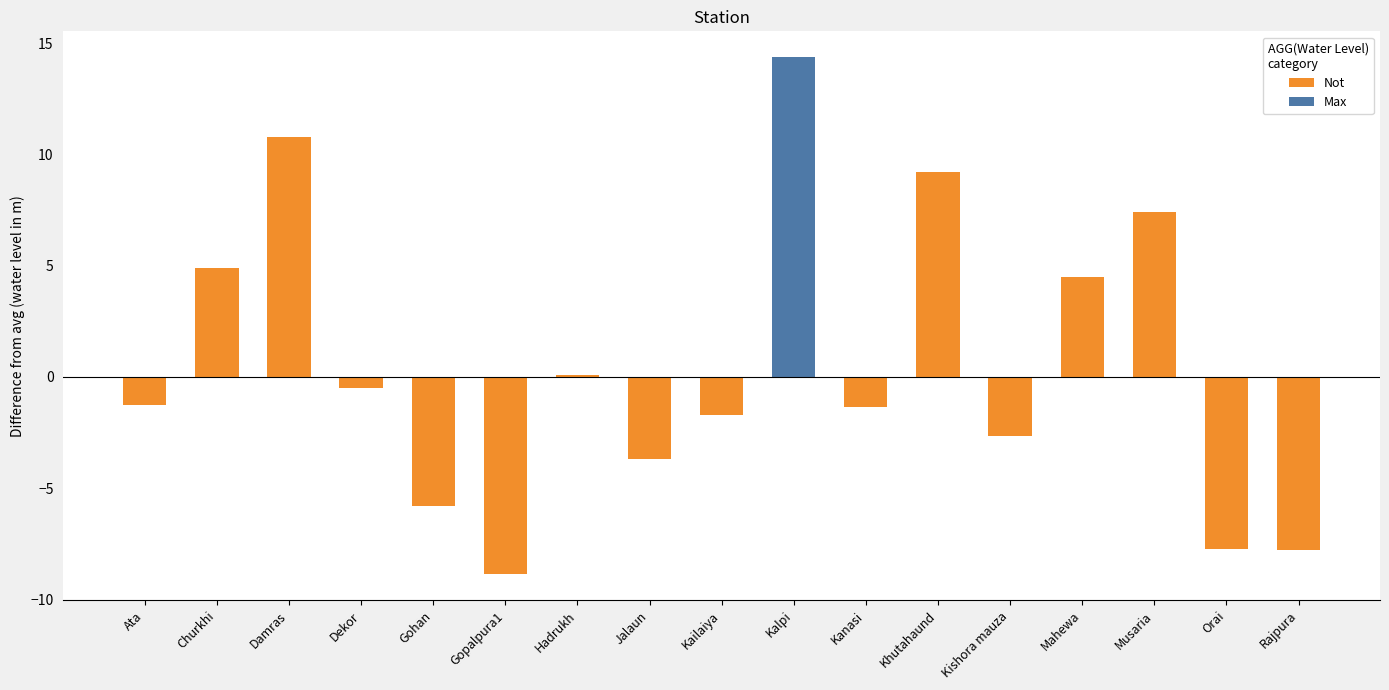

The chart shows a value of 7.3 at Damras. True or false?

False